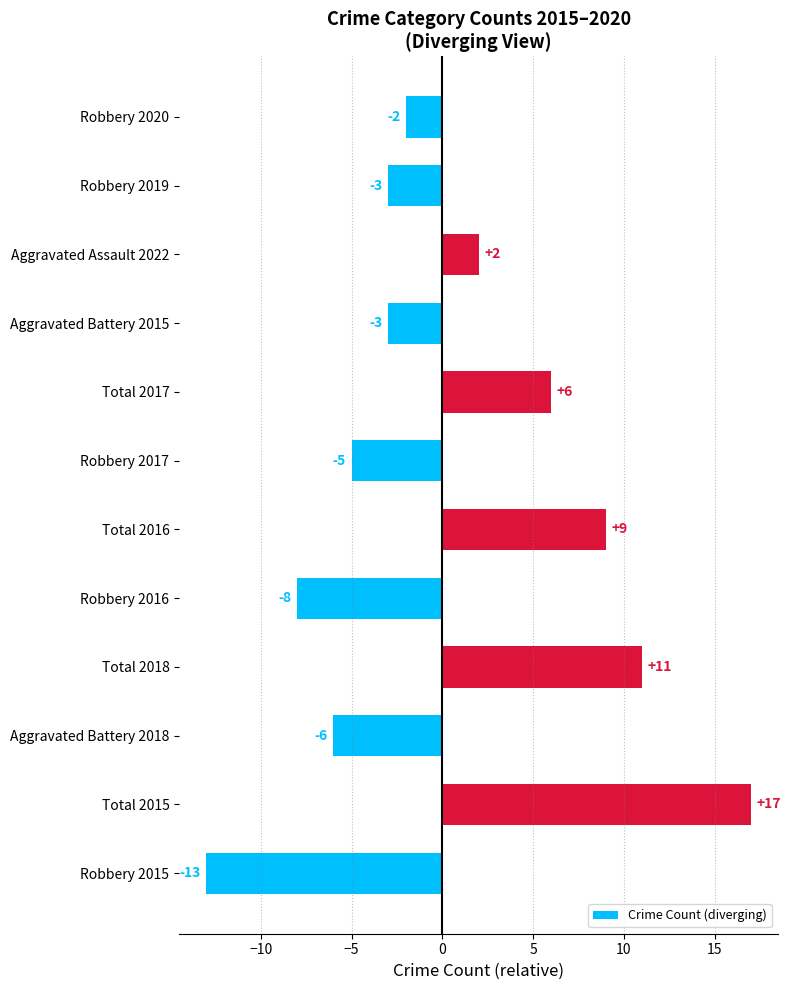

How many negative values are there?

7